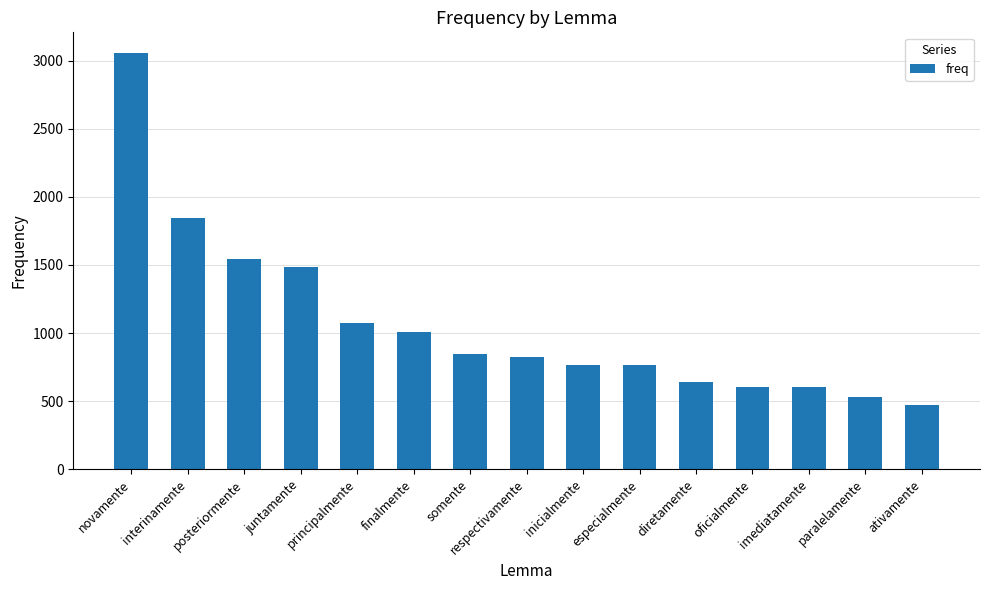

What is the label of the 14th bar from the left?

paralelamente